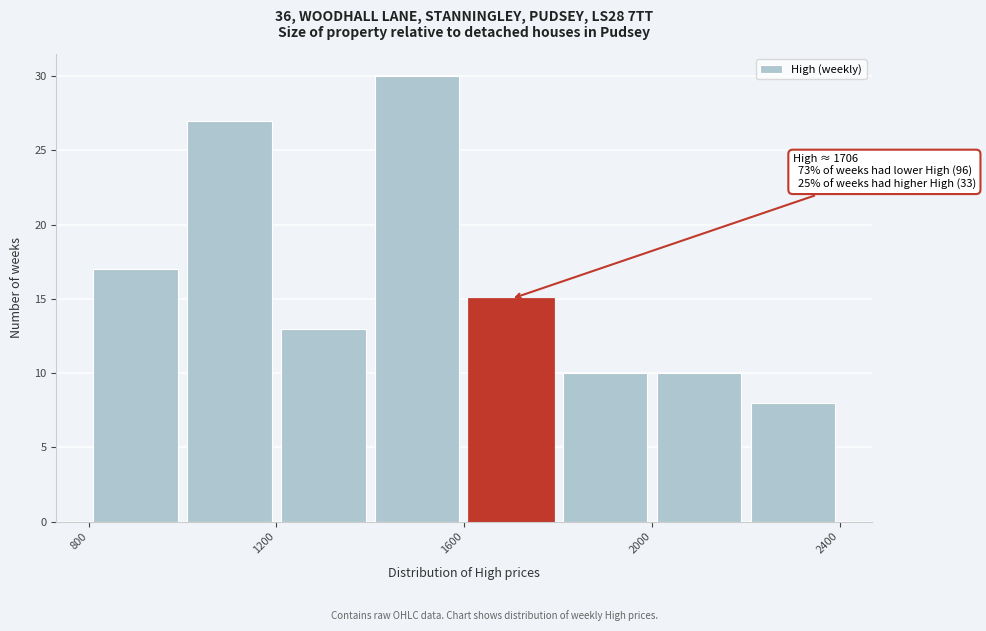

Which range on the x-axis has the tallest bar?

1400 to 1600